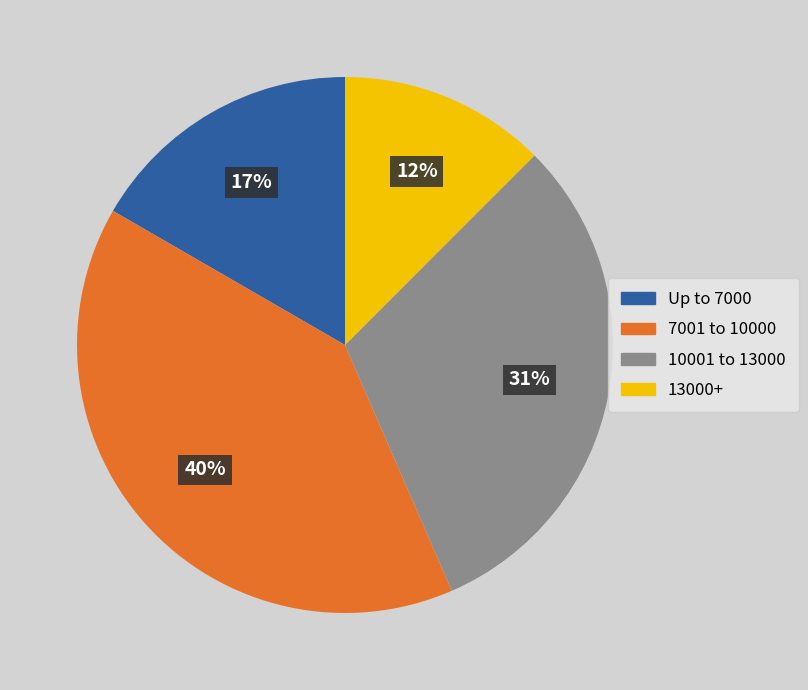

To the nearest percent, what is the average slice percentage?

25%